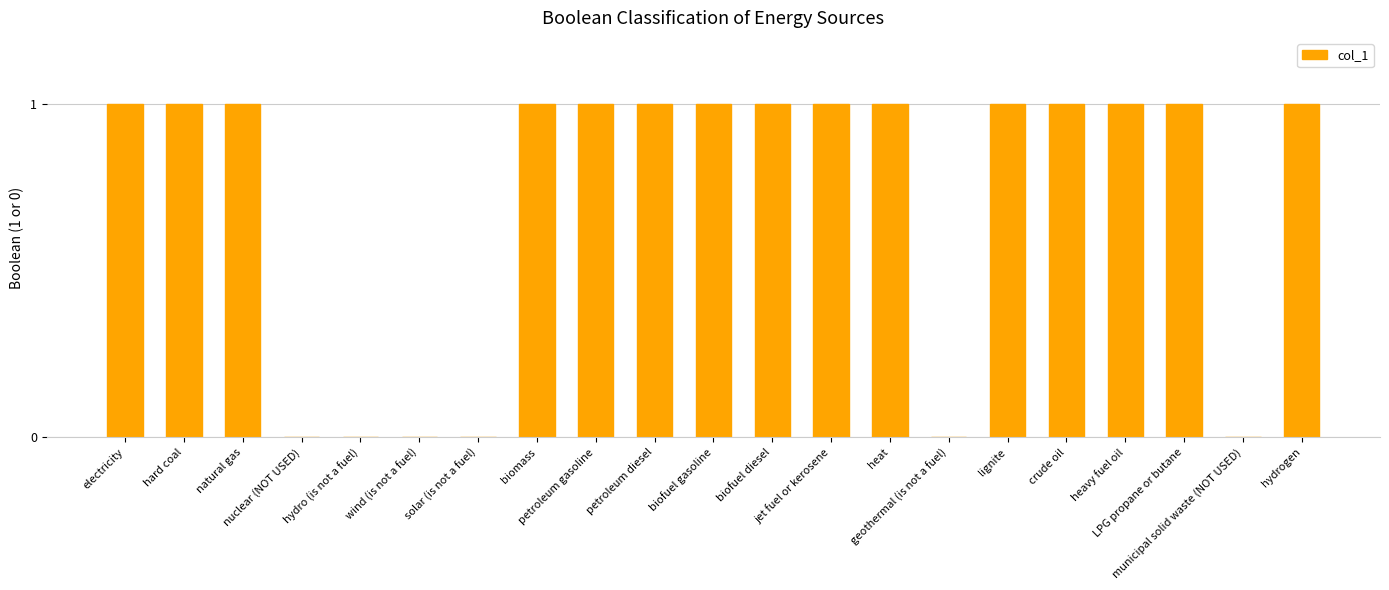

What is the sum of all values?

15